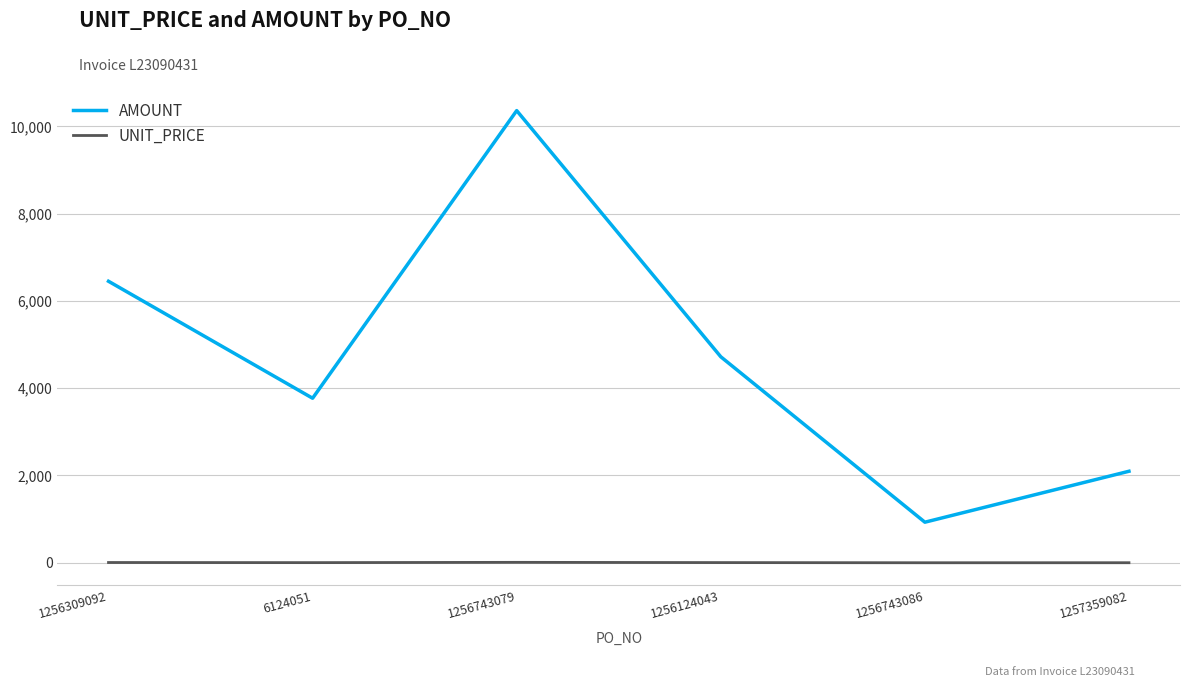

In AMOUNT, how many points are lower than both neighbors (excluding endpoints)?

2